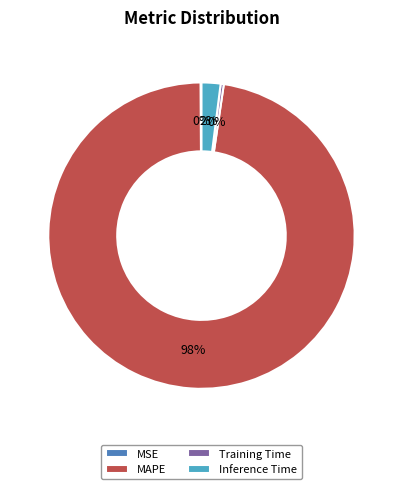

Do Inference Time and Training Time together represent more than half of the pie?

No